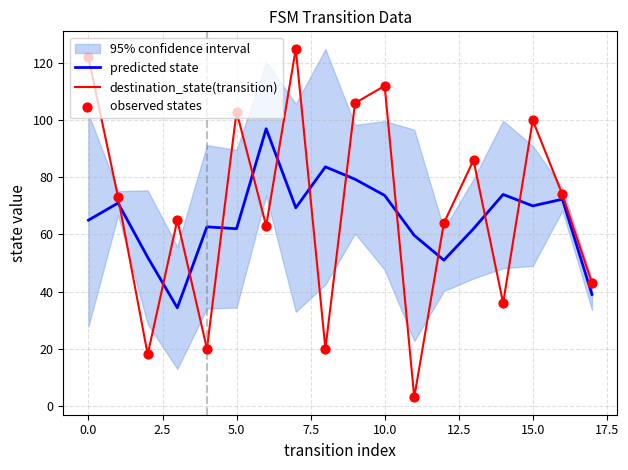

At how many categories does at least one series exceed 18?

18